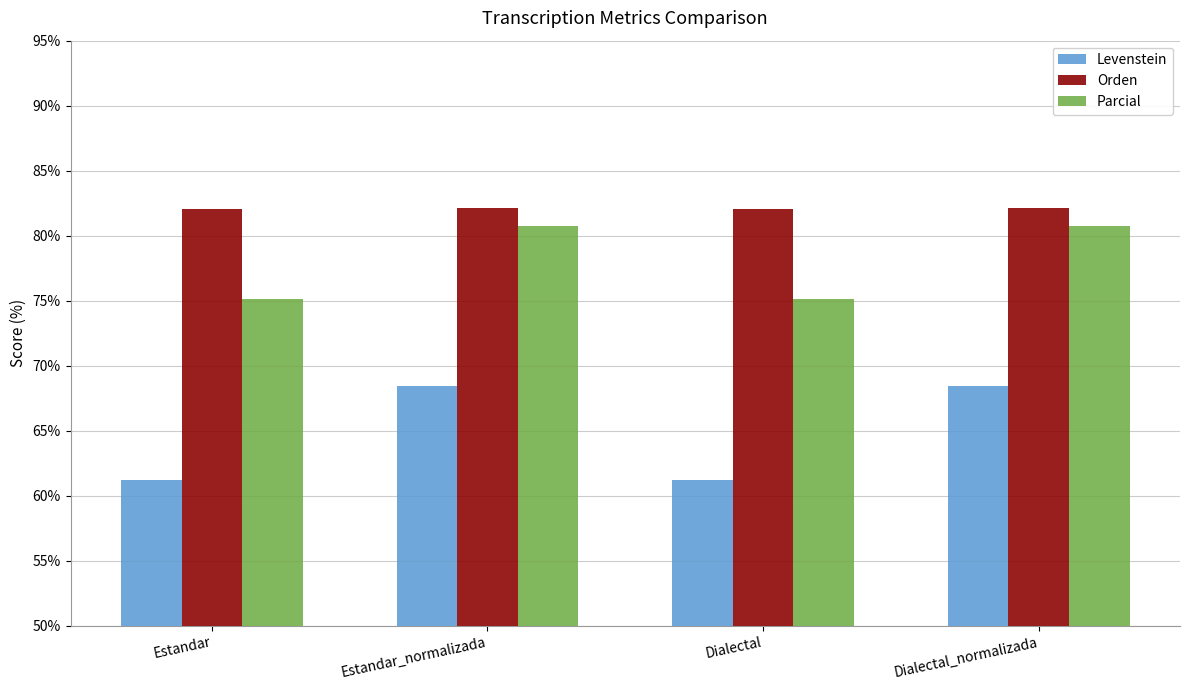

List the series in order of their overall mean, lowest first.

Levenstein, Parcial, Orden